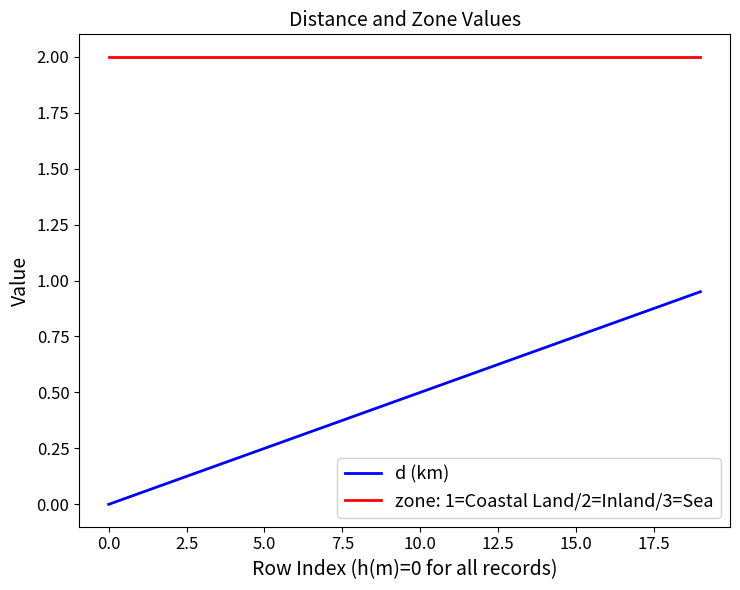

Is this an area chart (filled region under the line)?

No